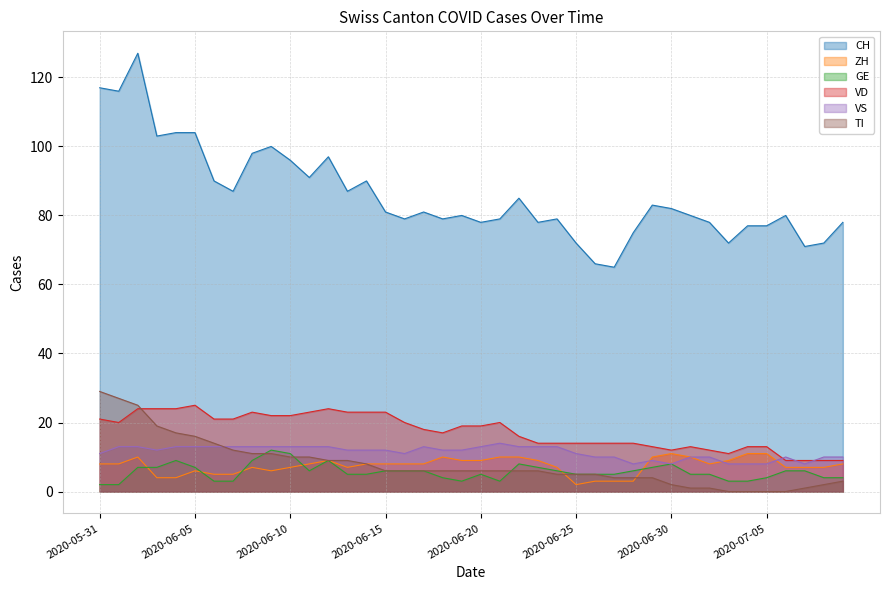

Between 2020-06-09 and 2020-06-21, which series saw the biggest shift?

CH